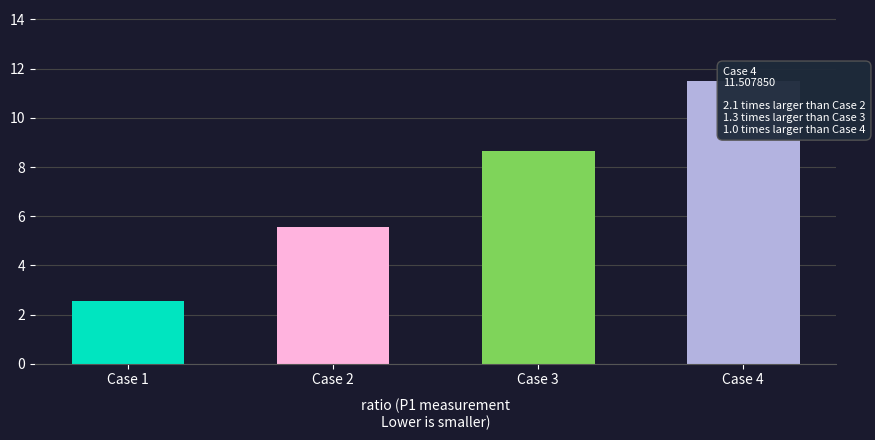

Rank the categories by value from highest to lowest.

Case 4, Case 3, Case 2, Case 1